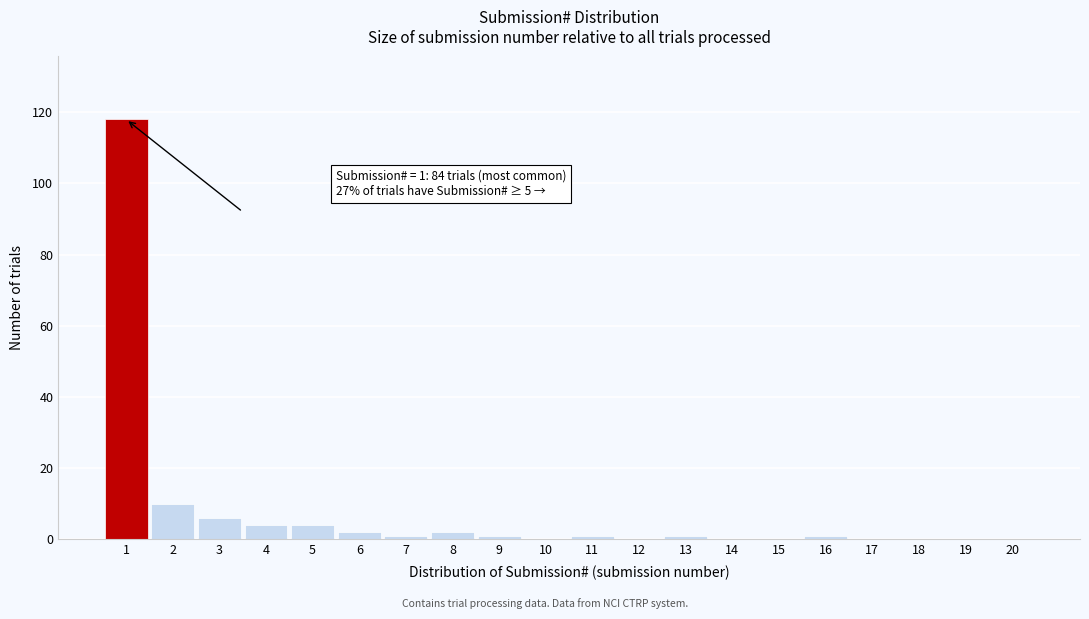

Reading left to right, extract all data points from this chart.

1=118	2=10	3=6	4=4	5=4	6=2	7=1	8=2	9=1	10=0	11=1	12=0	13=1	14=0	15=0	16=1	17=0	18=0	19=0	20=0